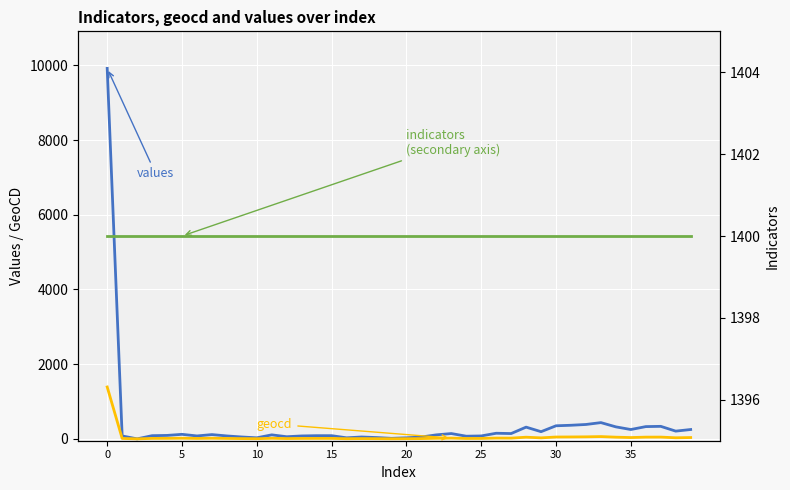

At which label does geocd reach its minimum?

10